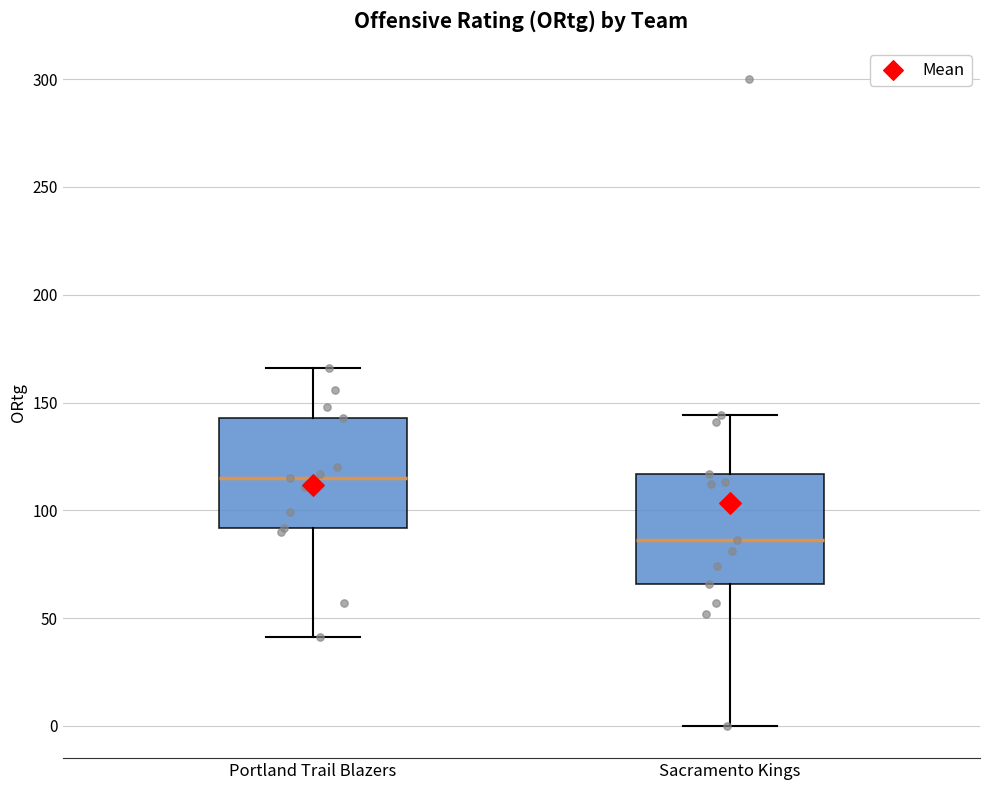

Which box's median line is the lowest?

Sacramento Kings